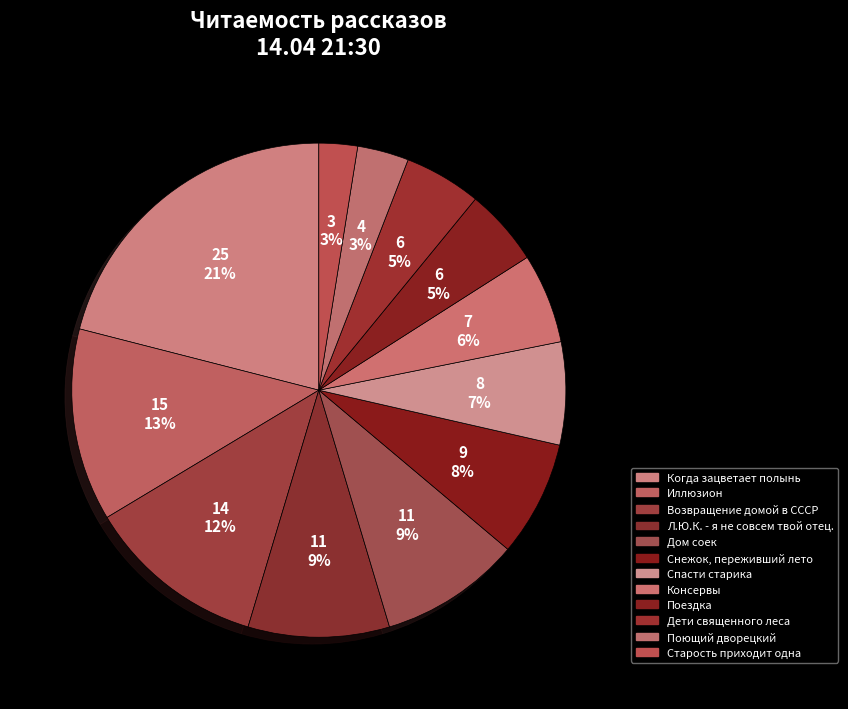

What percentage is the Дети священного леса slice, to the nearest percent?

5%